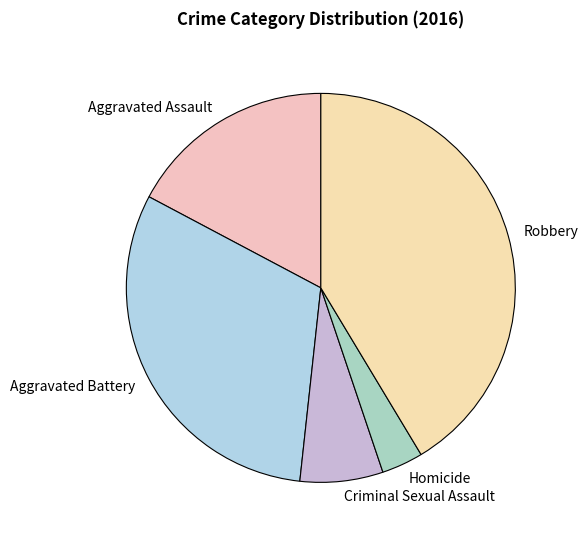

Rank the categories by value from highest to lowest.

Robbery, Aggravated Battery, Aggravated Assault, Criminal Sexual Assault, Homicide